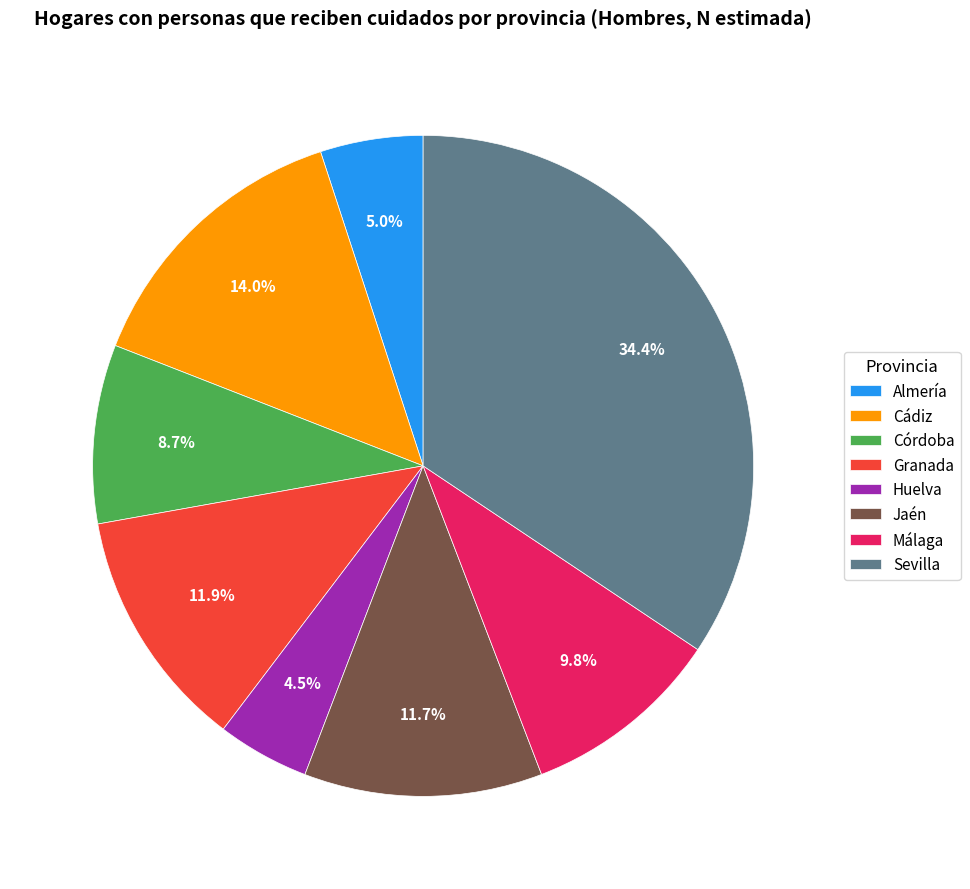

Which has a higher value, Huelva or Almería?

Almería